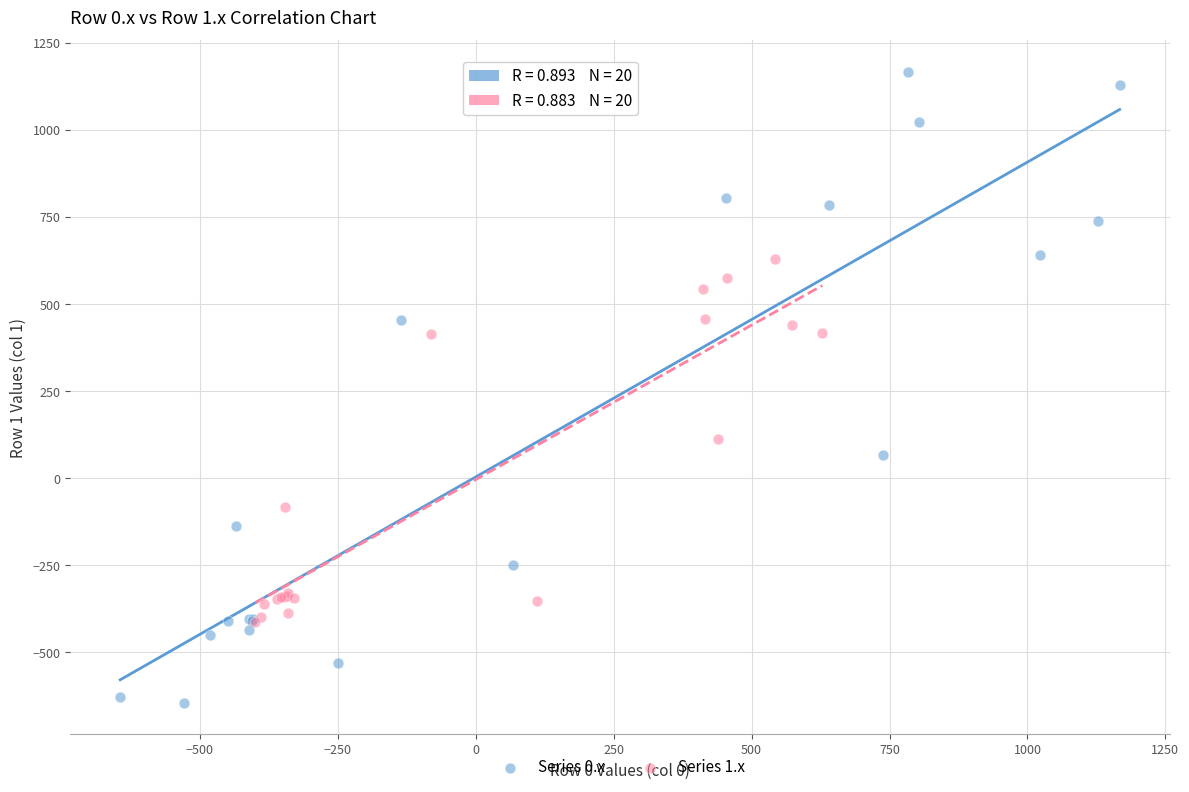

Which series has the widest spread of Y values?

Series 0.x